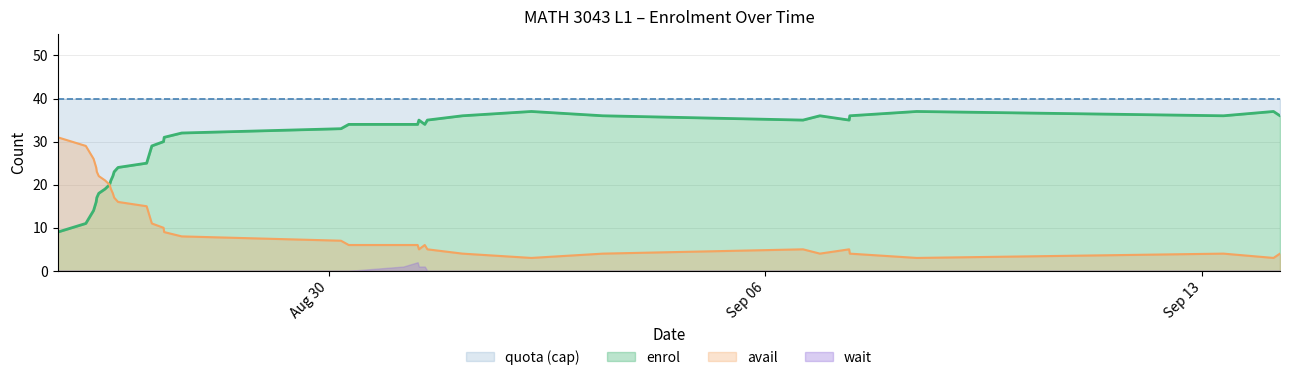

Is the value of avail at 24 greater than the value of enrol at 11?

Yes